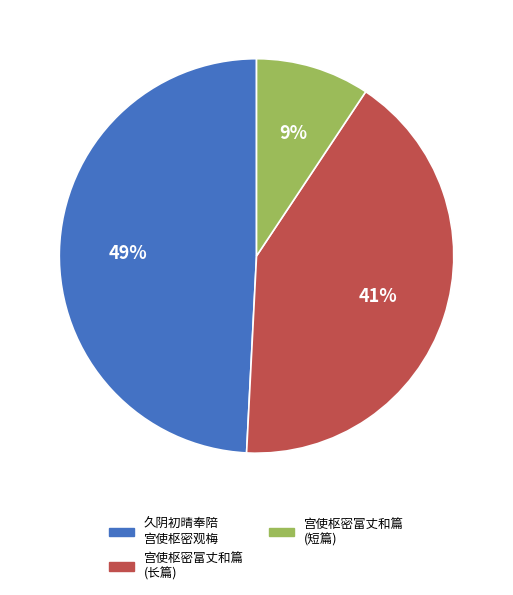

Is there any slice that represents more than half of the pie?

No